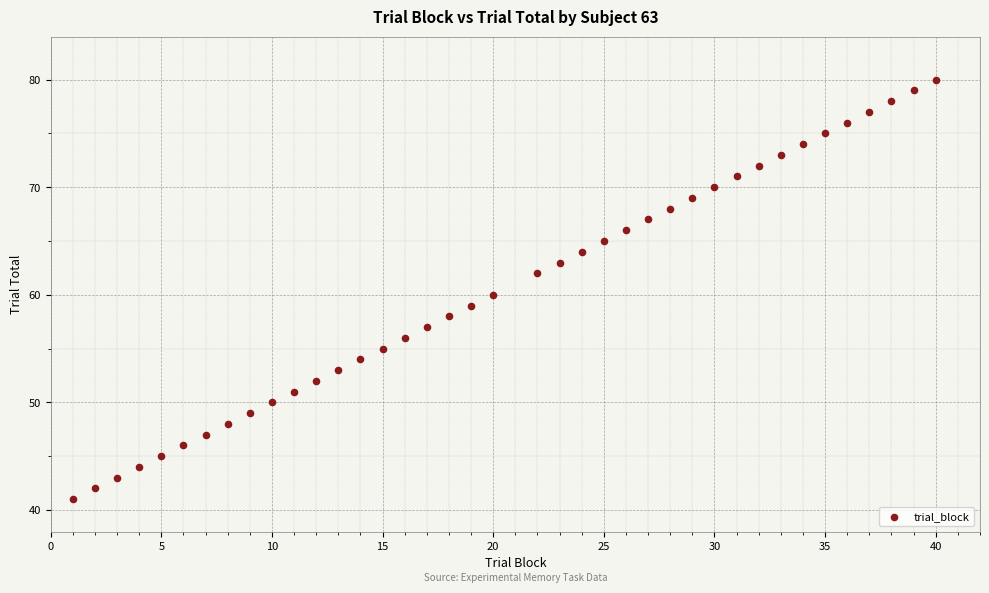

What is the range of X values (max minus min)?

39